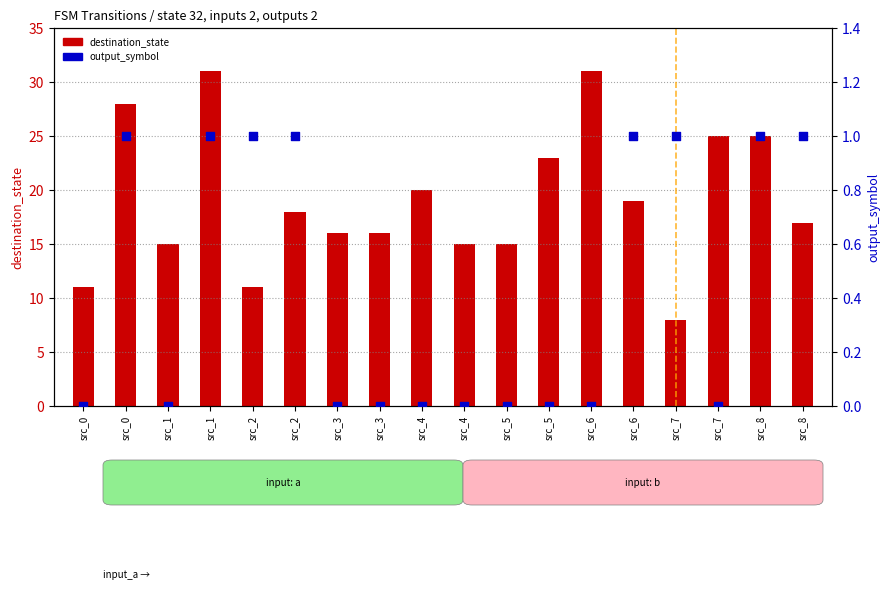

At how many categories does at least one series exceed 21?

6